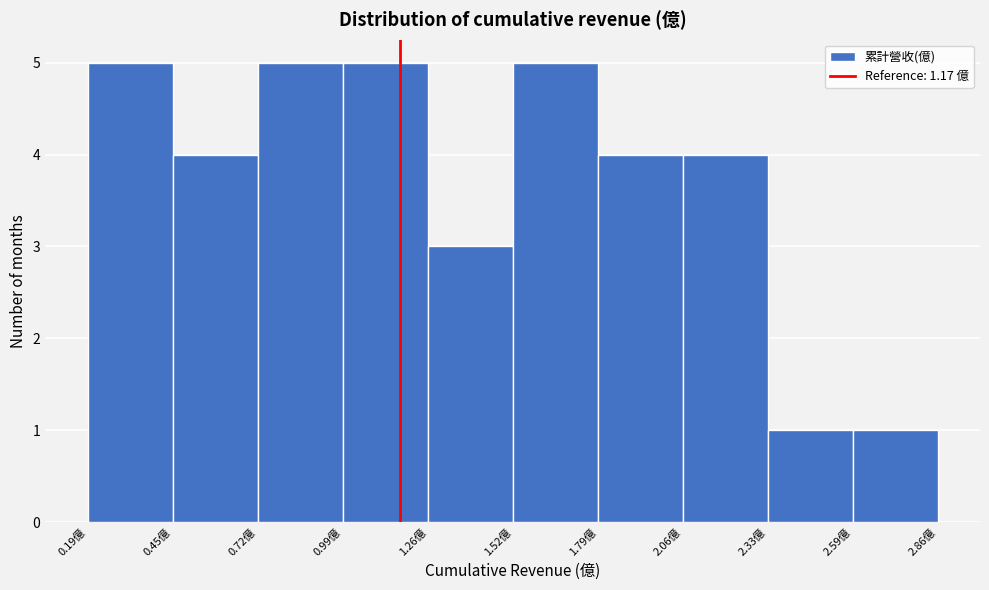

How tall is the bar that spans 1.25 to 1.50 on the x-axis? Neither the bar edges nor the heights are printed on the chart, so give them approximately, as read against the axes.

3